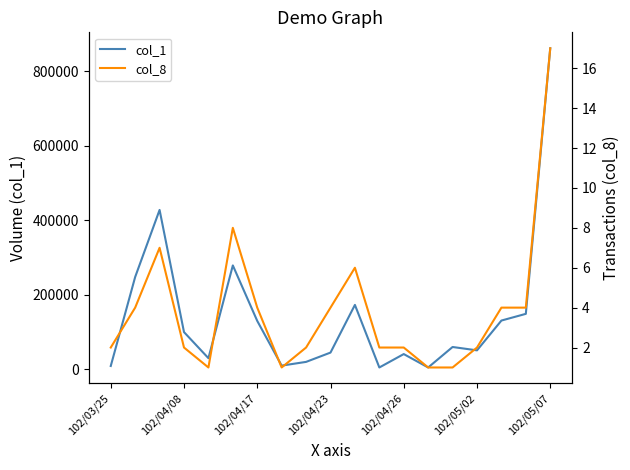

Rank the series by their average value, from highest to lowest.

col_1, col_8